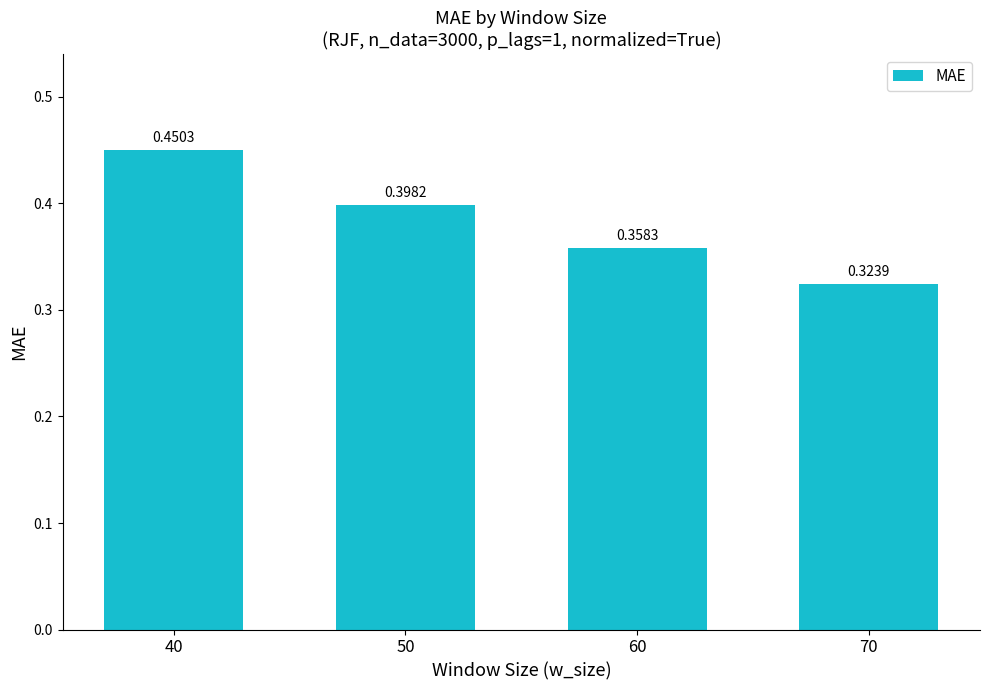

What is the sum of the values at 40 and 60?

0.8